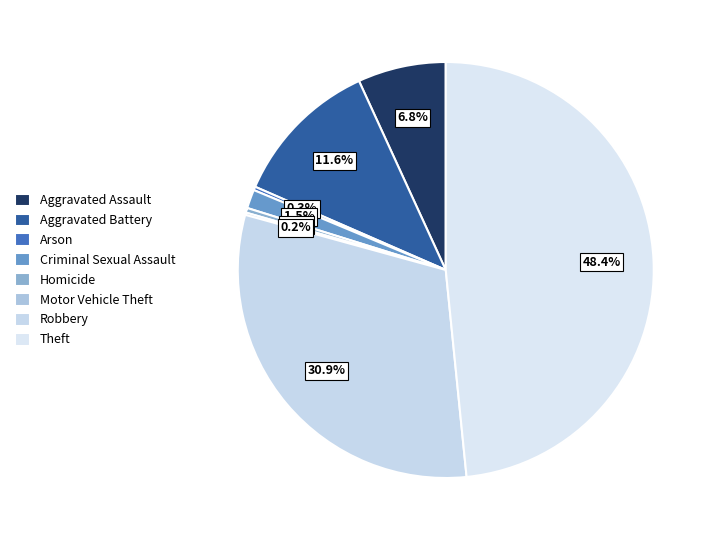

True or false: Motor Vehicle Theft accounts for 1% of the total.

False